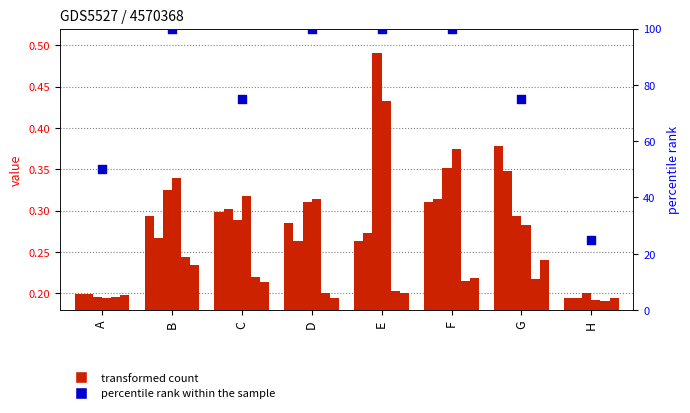

At which category is the sum across all series the highest?

E